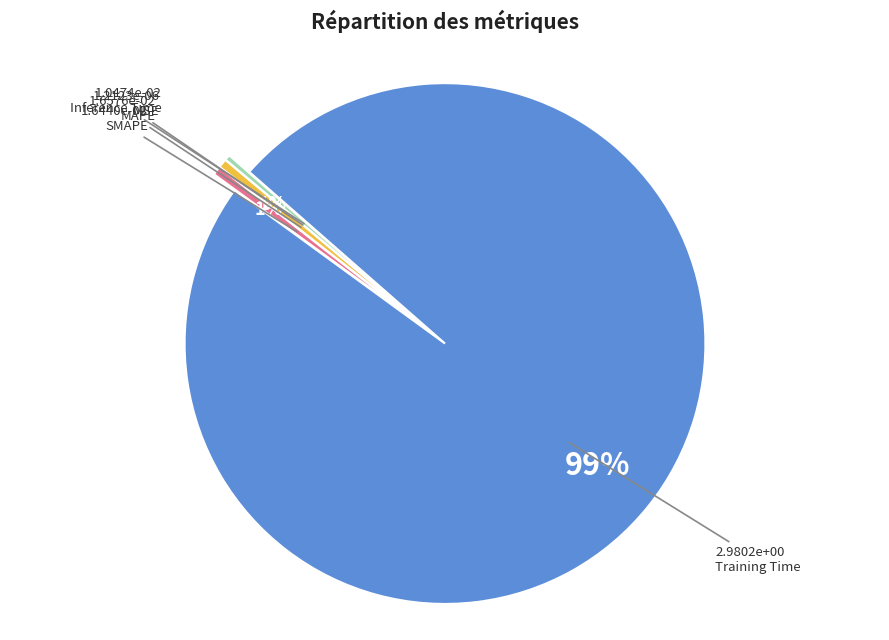

True or false: MAPE accounts for 11% of the total.

False